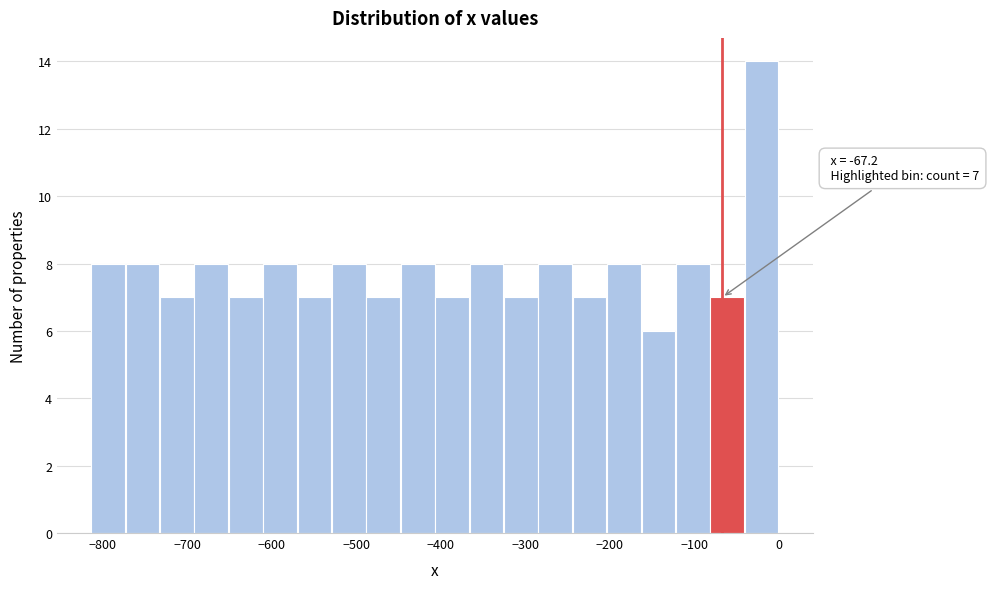

Over which range of the x-axis is the bar tallest?

-40 to 0